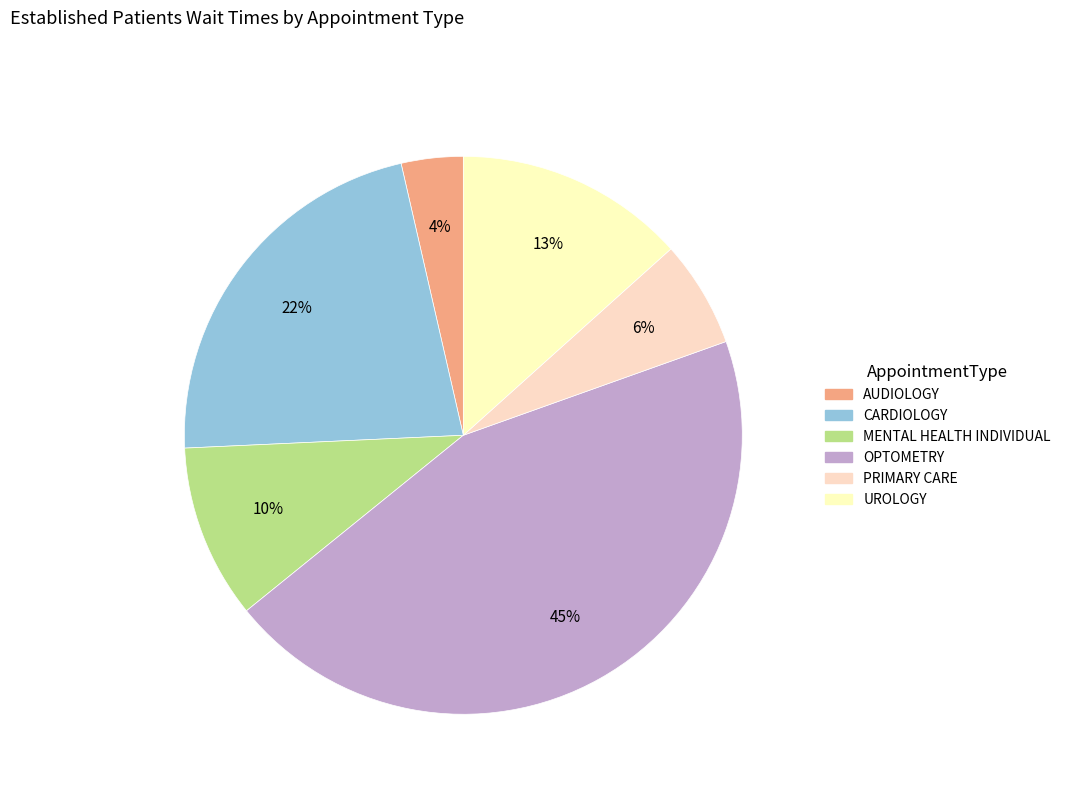

True or false: OPTOMETRY accounts for 58% of the total.

False